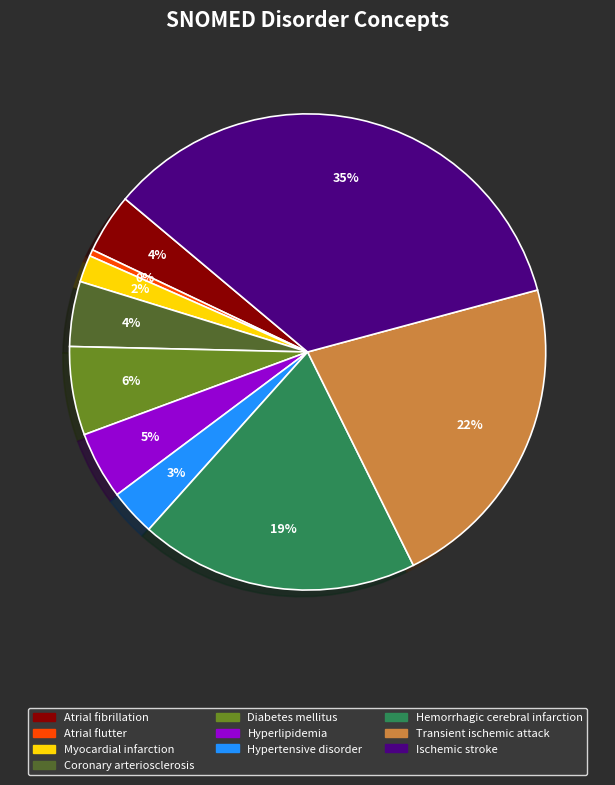

Which slice is the smallest?

Atrial flutter